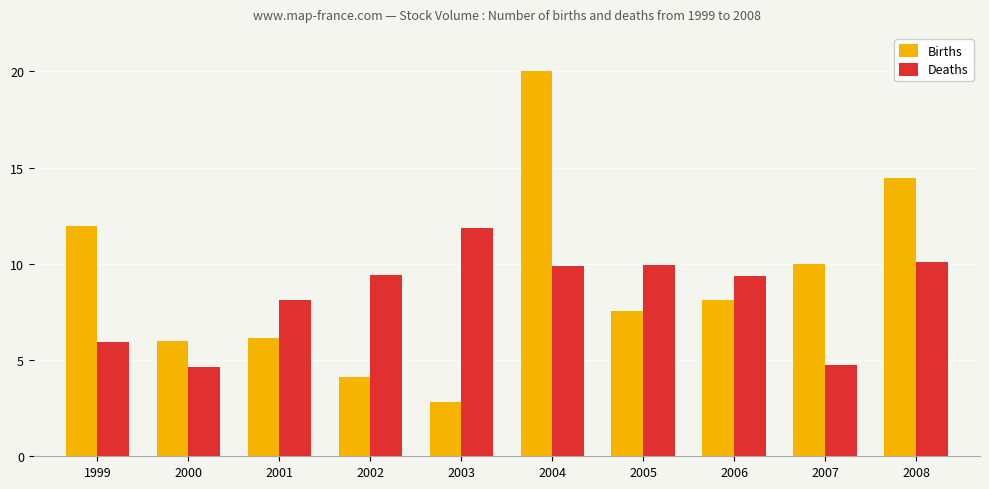

What is the highest value of the Births series?

20.0